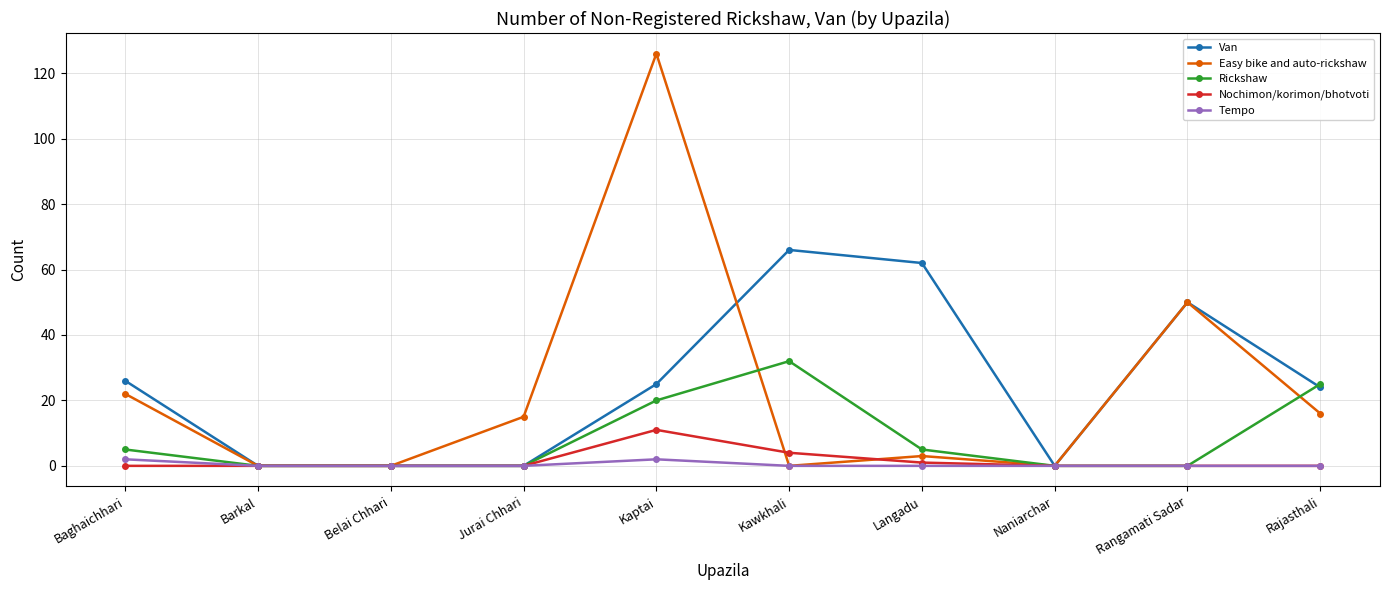

What is the sum of all Nochimon/korimon/bhotvoti values?

16